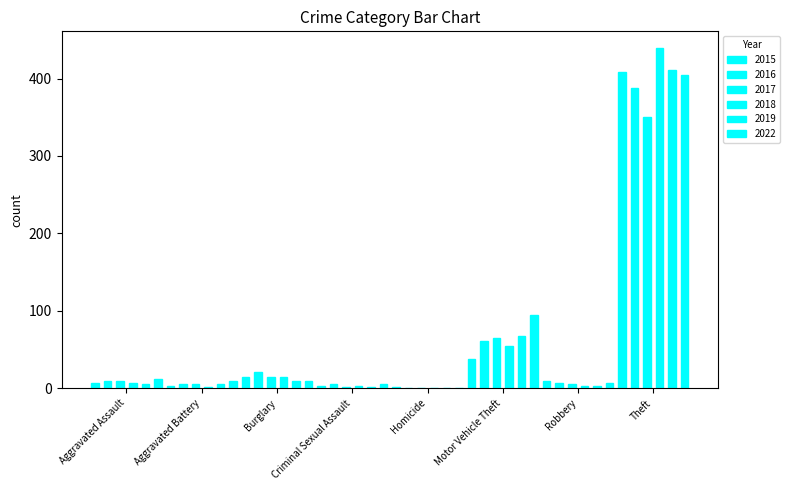

What are all the series names shown in the legend?

2015, 2016, 2017, 2018, 2019, 2022